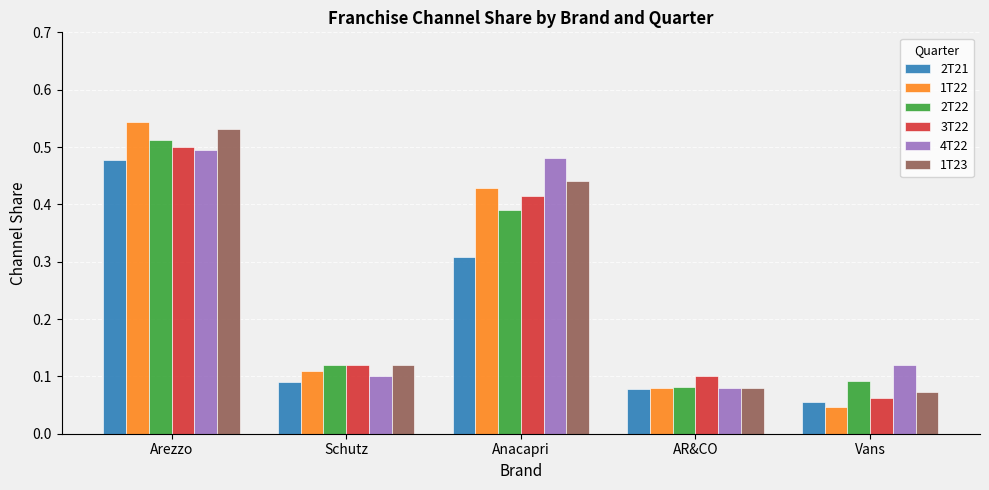

What is the label of the 3rd bar from the left?

Anacapri